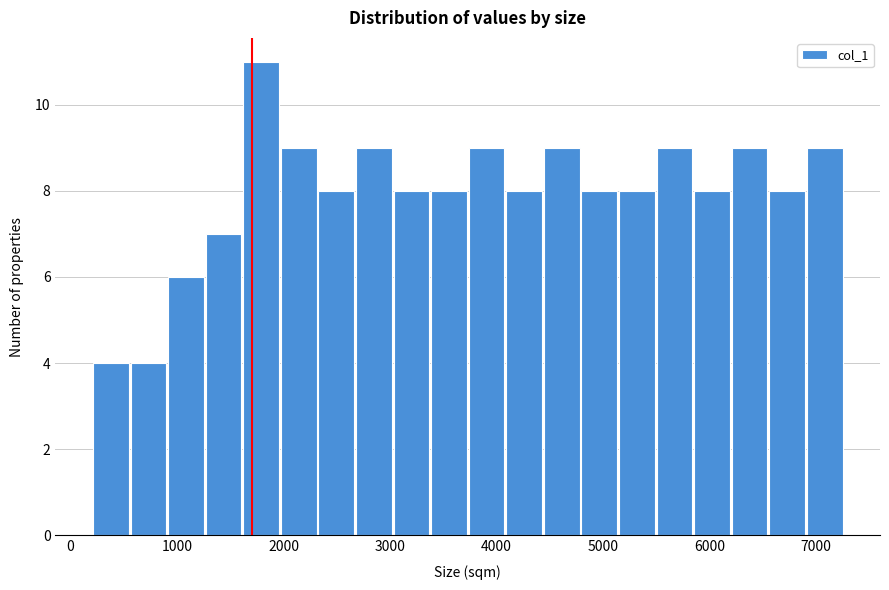

Read against the x-axis, roughly where is the centre of the tallest bar?

1800